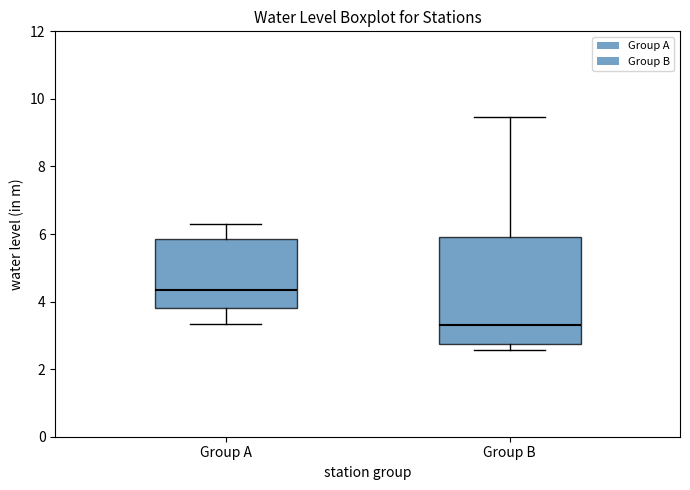

Which box has the highest median line?

Group A